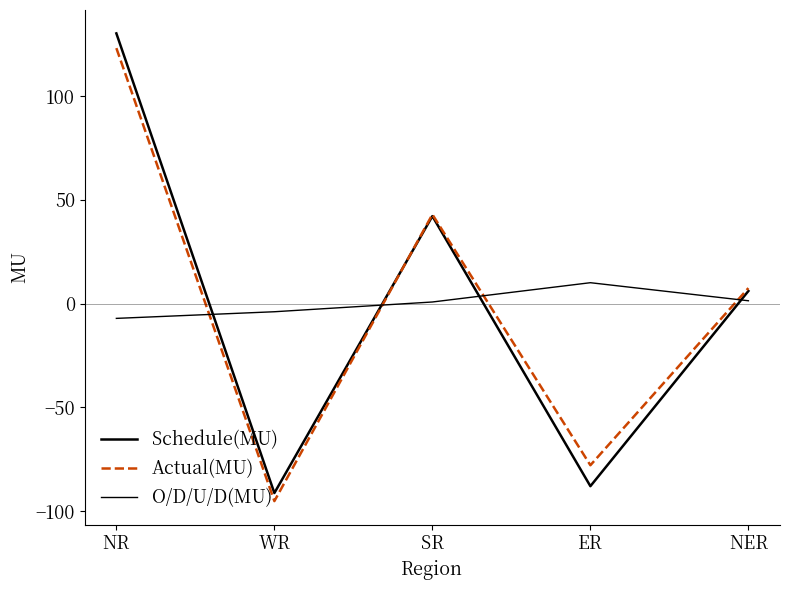

What is the value of the Actual(MU) point at the 4th from the left?

-77.9